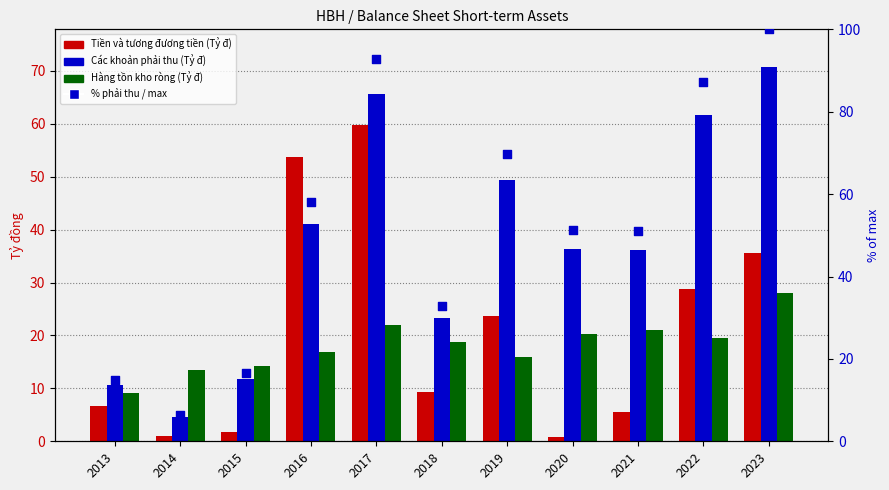

What is the total value across all series at 2018?

84.2